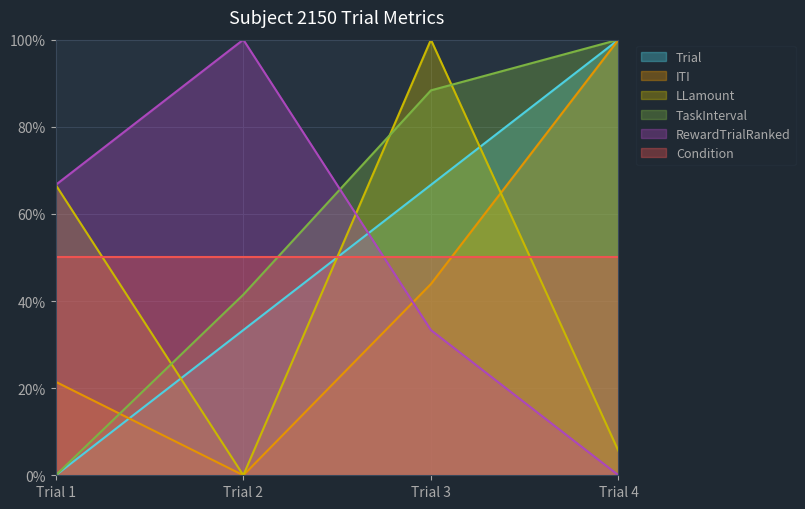

What is the maximum value shown in the chart?

100.0